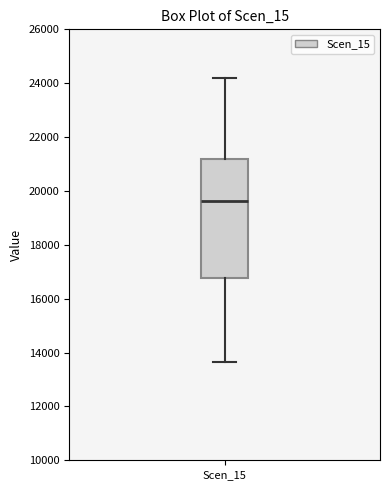

Transcribe this box plot: give where the median line is, the range the box spans, and where the two whiskers end, as read against the y-axis. The values are not printed on the chart, so give them approximately, as read against the axis.

median 19600, box 16800 to 21200, whiskers 13600 to 24200